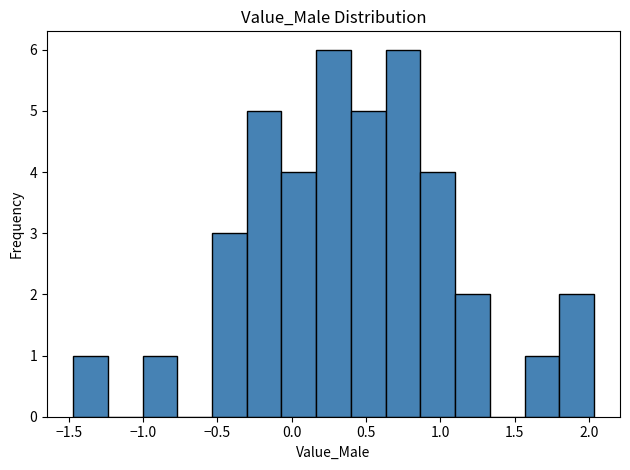

Reading left to right, list every bar in this chart as the range it spans on the x-axis followed by its height. Neither the bar edges nor the heights are printed on the chart, so give them approximately, as read against the axes.

-1.45 to -1.25: 1
-1.25 to -1.00: 0
-1.00 to -0.75: 1
-0.75 to -0.55: 0
-0.55 to -0.30: 3
-0.30 to -0.05: 5
-0.05 to 0.15: 4
0.15 to 0.40: 6
0.40 to 0.65: 5
0.65 to 0.85: 6
0.85 to 1.10: 4
1.10 to 1.35: 2
1.35 to 1.55: 0
1.55 to 1.80: 1
1.80 to 2.05: 2